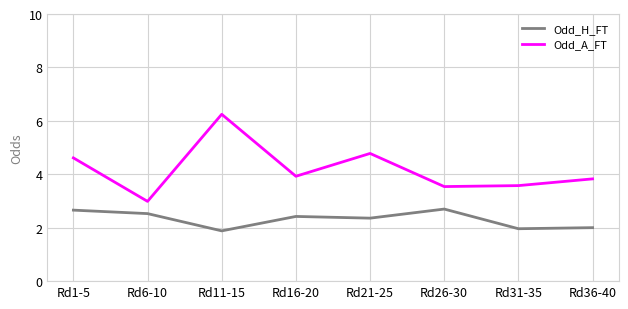

What position from the left is Rd16-20?

4